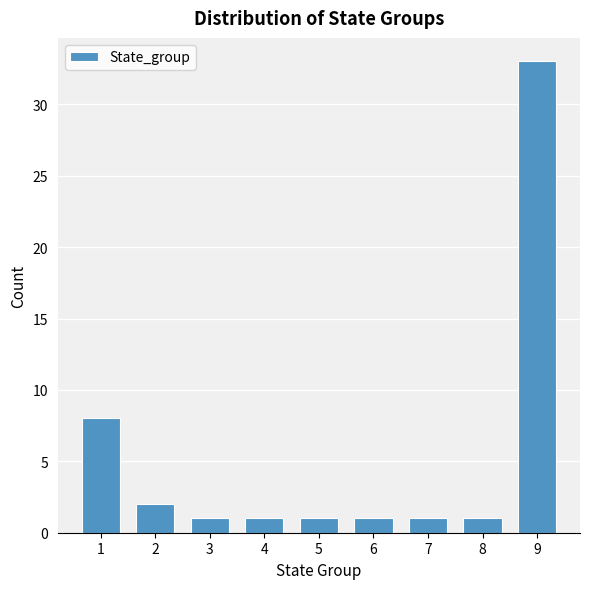

Reading right to left, extract all data points from this chart.

33	1	1	1	1	1	1	2	8